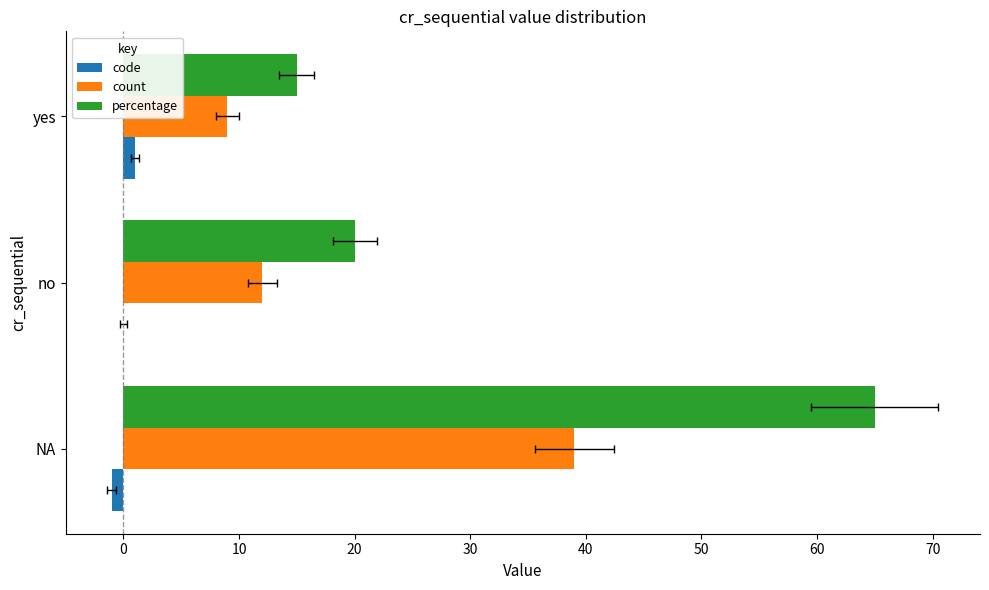

Is the value of percentage at 10 greater than the value of code at 0?

Yes